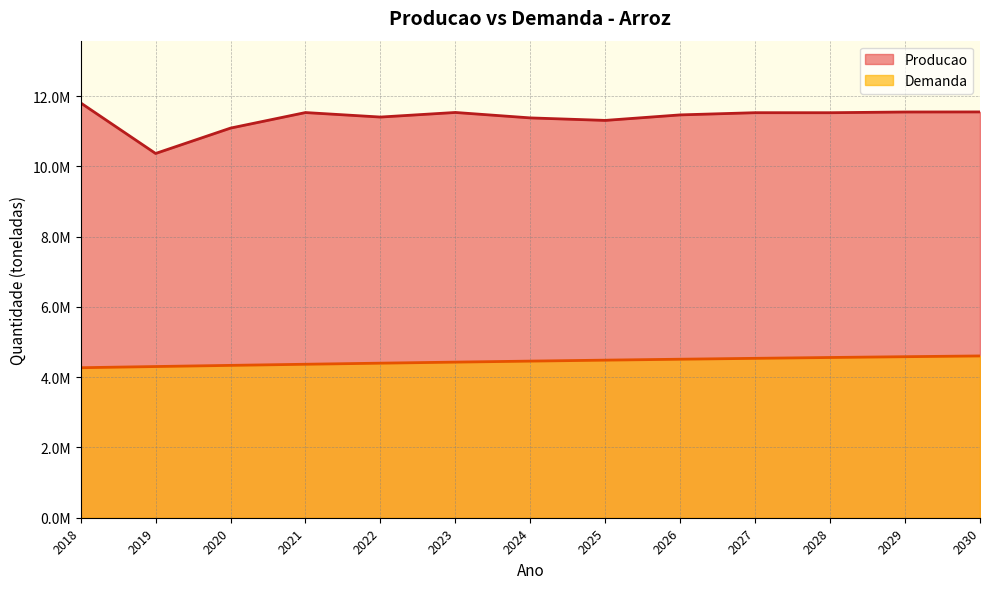

Reading left to right, list all the values displayed in this chart.

Producao: 2018=11808412.0	2019=10368639.0	2020=11091011.0	2021=11533393.0	2022=11405425.0	2023=11535964.3	2024=11381164.1	2025=11309956.1	2026=11466842.2	2027=11529480.8	2028=11528828.7	2029=11549396.0	2030=11551634.7
Demanda: 2018=4269975.6	2019=4303813.1	2020=4336756.6	2021=4368745.2	2022=4399688.5	2023=4429501.8	2024=4458177.8	2025=4485715.8	2026=4512082.5	2027=4537246.4	2028=4561175.9	2029=4583860.3	2030=4605306.1